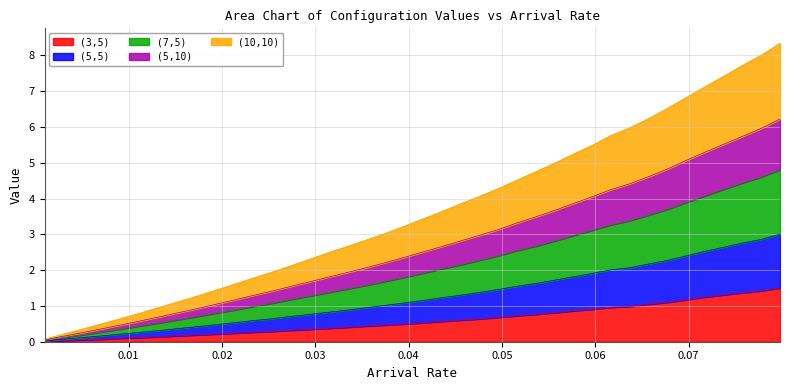

What is the highest value of the (3,5) series?

1.5